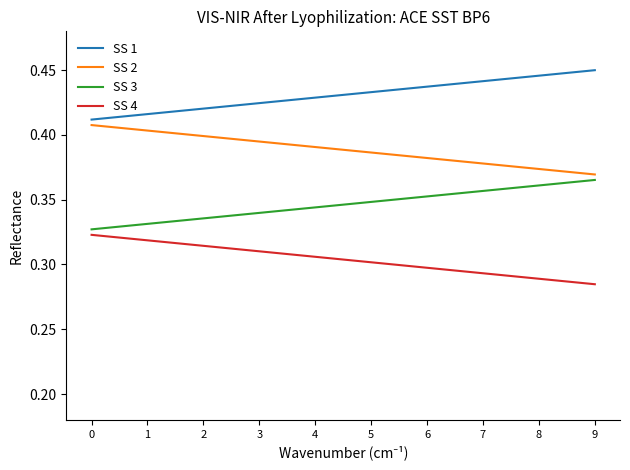

Is the value of SS 1 at 6 greater than the value of SS 3 at 1?

Yes